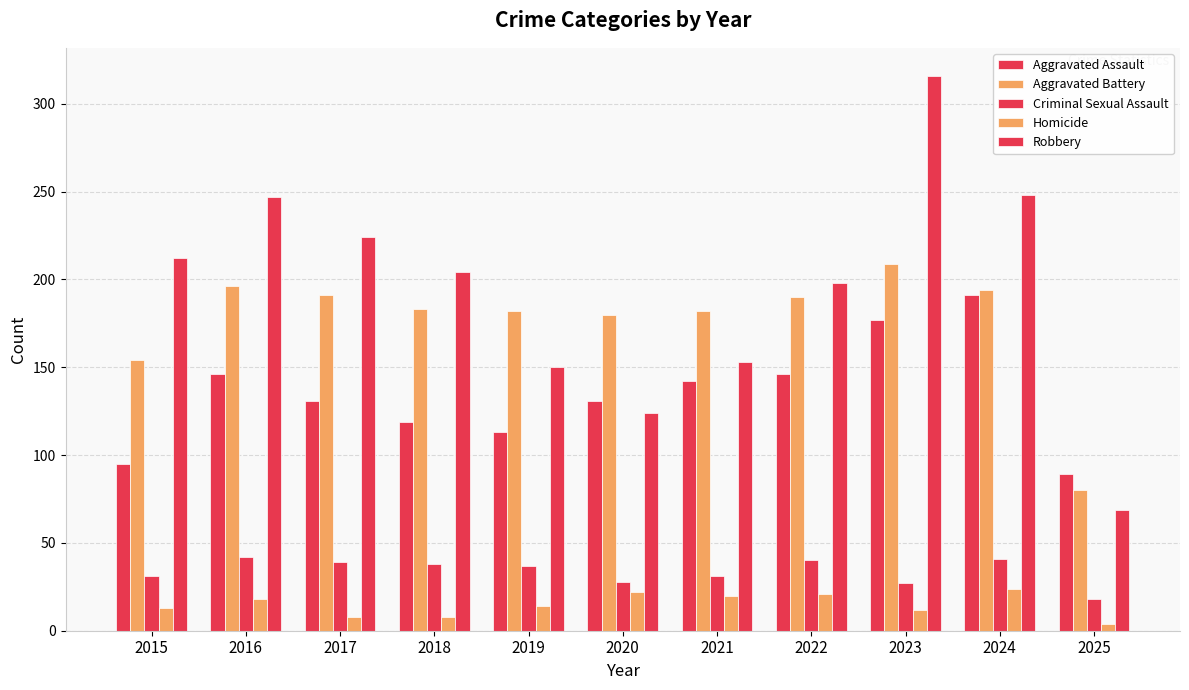

How many distinct data groups are displayed?

5